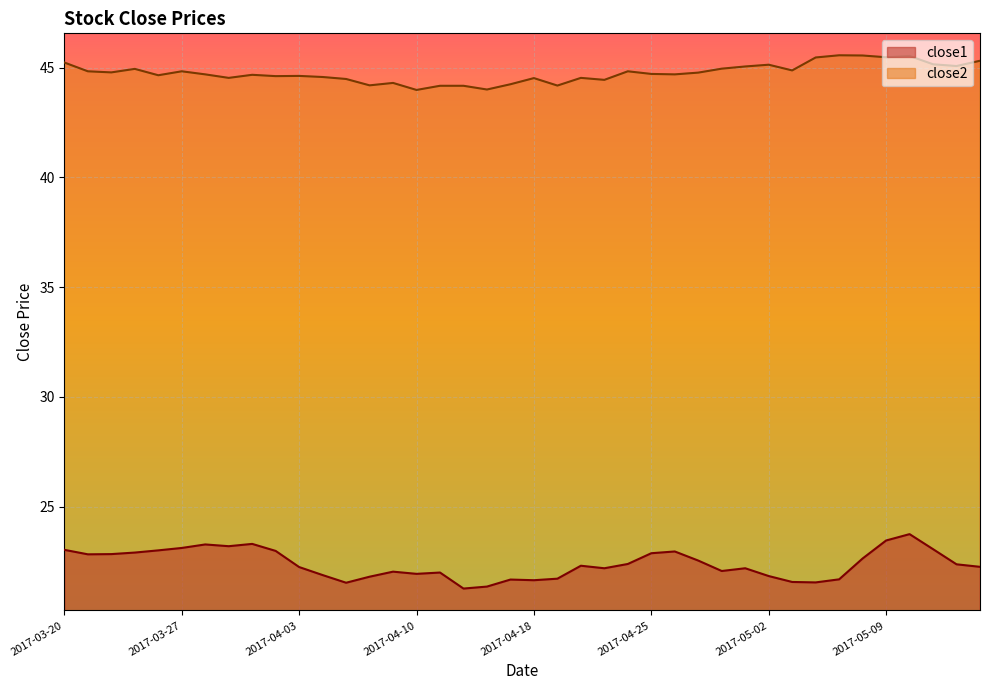

Rank the series by their maximum value, from highest to lowest.

close2, close1